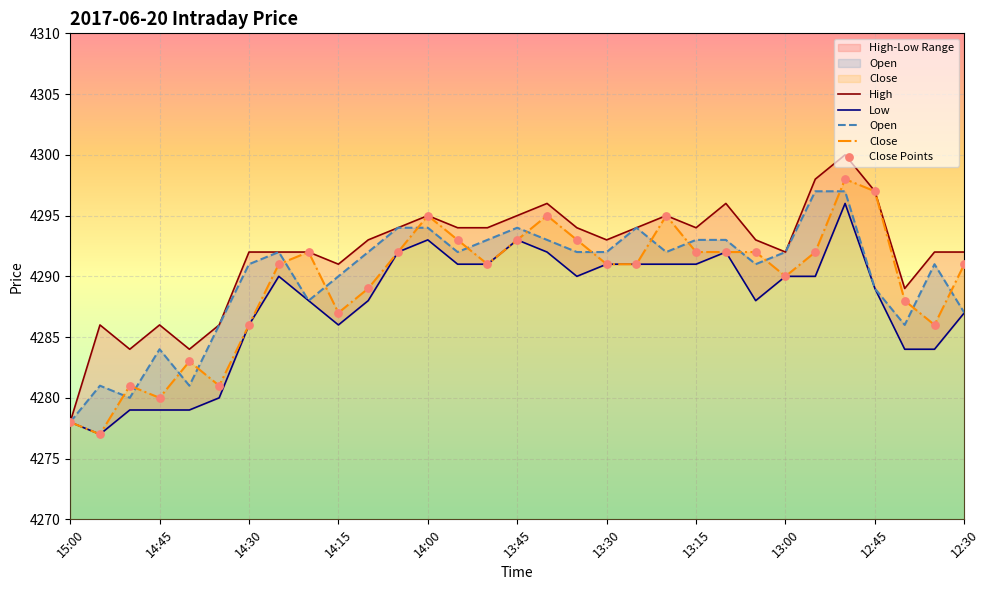

Which series has the largest total across all categories?

High